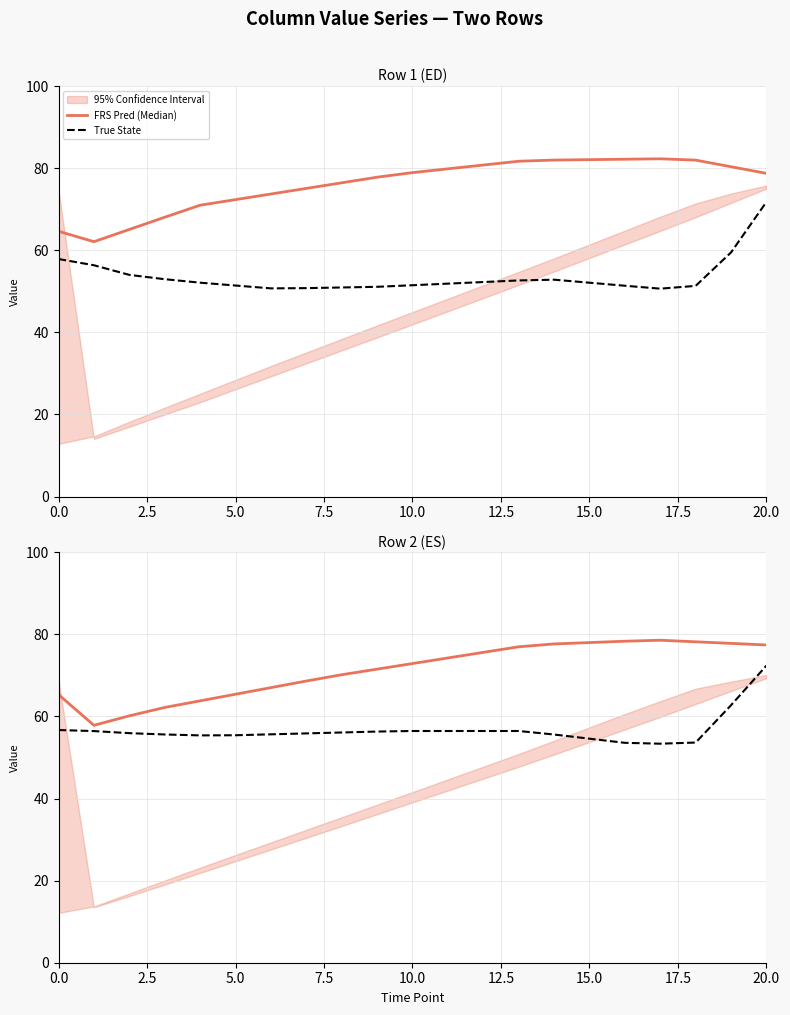

Which has a higher value, 12.5 or 17.5?

17.5